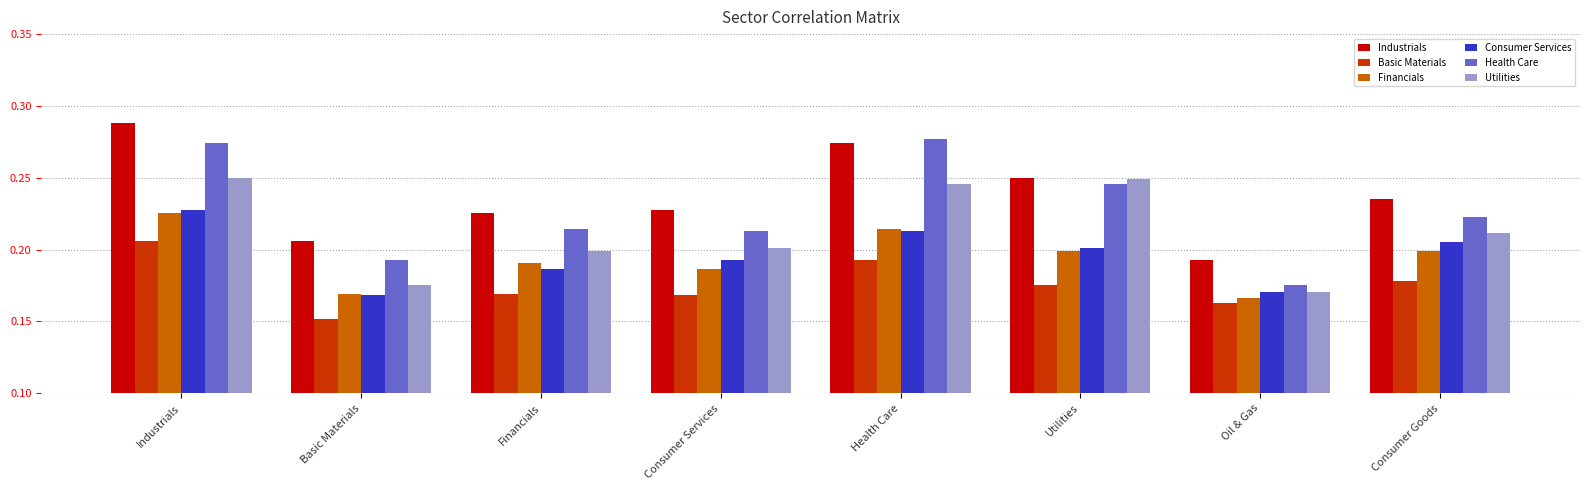

What are all the series names shown in the legend?

Industrials, Basic Materials, Financials, Consumer Services, Health Care, Utilities